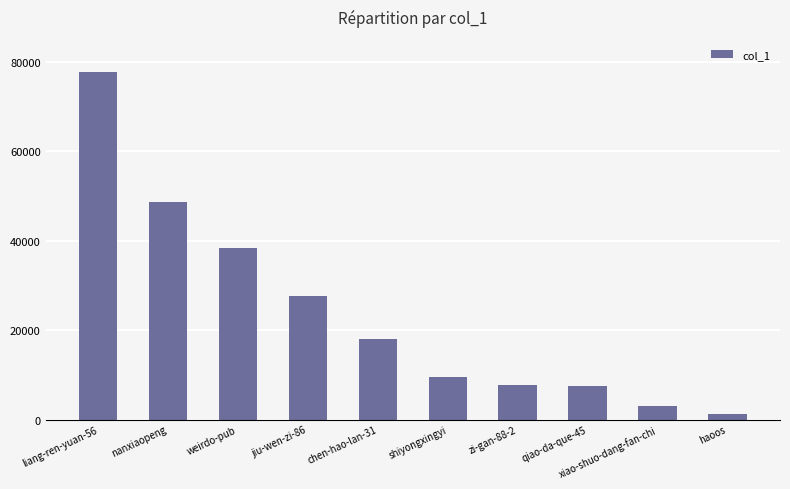

What is the difference between the maximum and minimum values?

76765